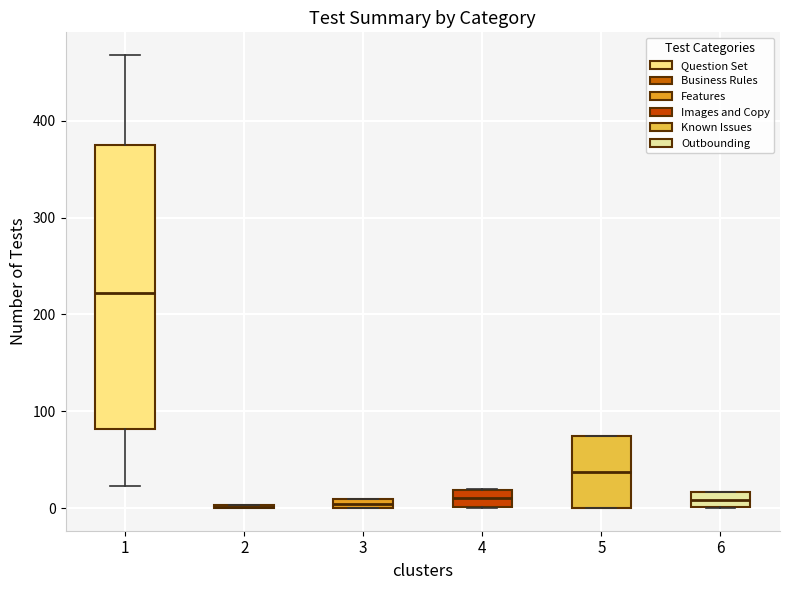

Comparing the boxes themselves (not the whiskers), which one is the tallest?

1